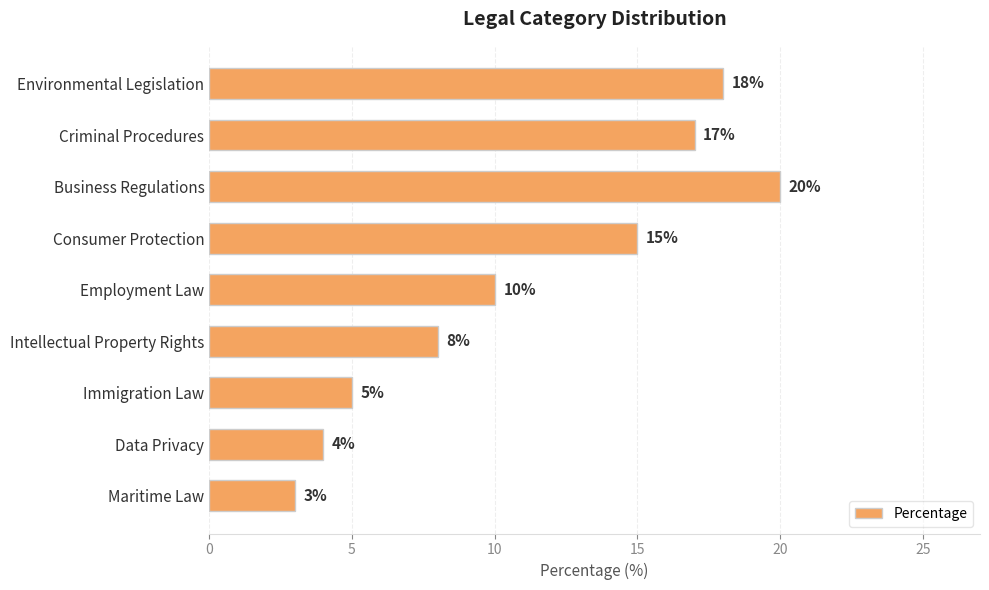

List the labels in order of value, smallest first.

Maritime Law, Data Privacy, Immigration Law, Intellectual Property Rights, Employment Law, Consumer Protection, Criminal Procedures, Environmental Legislation, Business Regulations